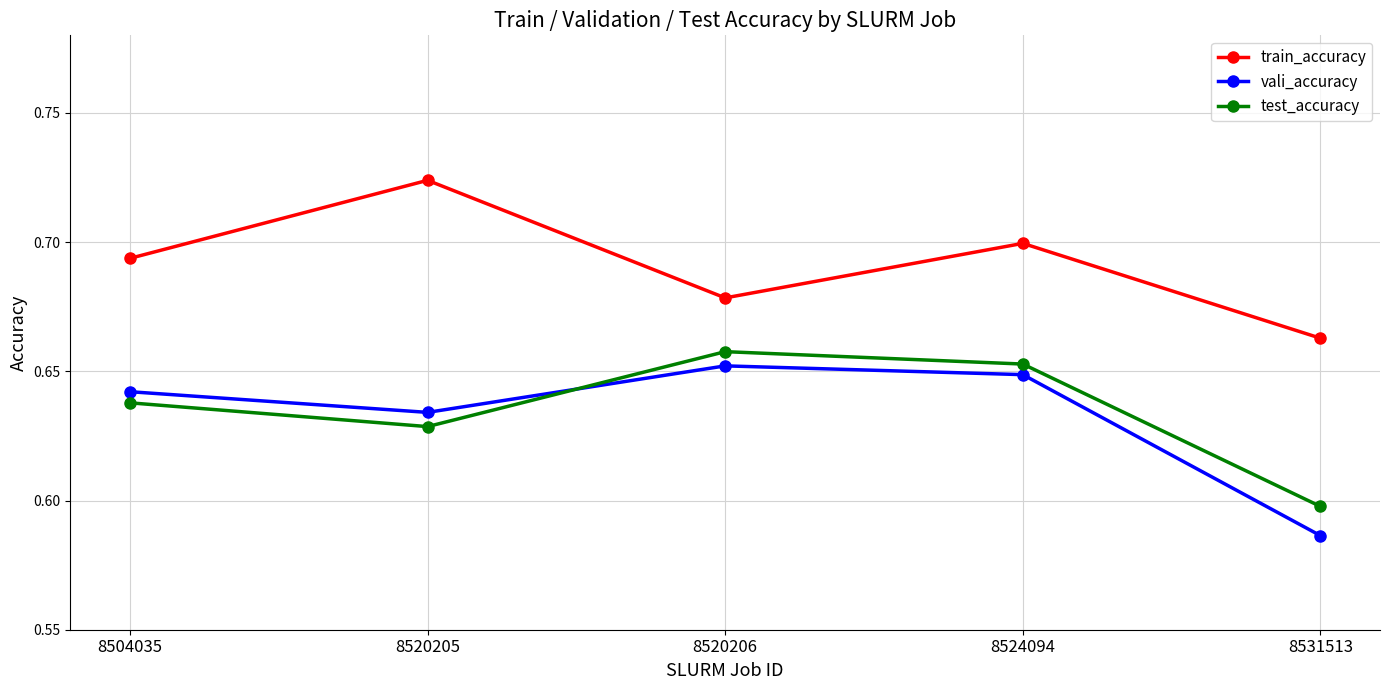

True or false: vali_accuracy has more than 0 points higher than both neighbors.

True